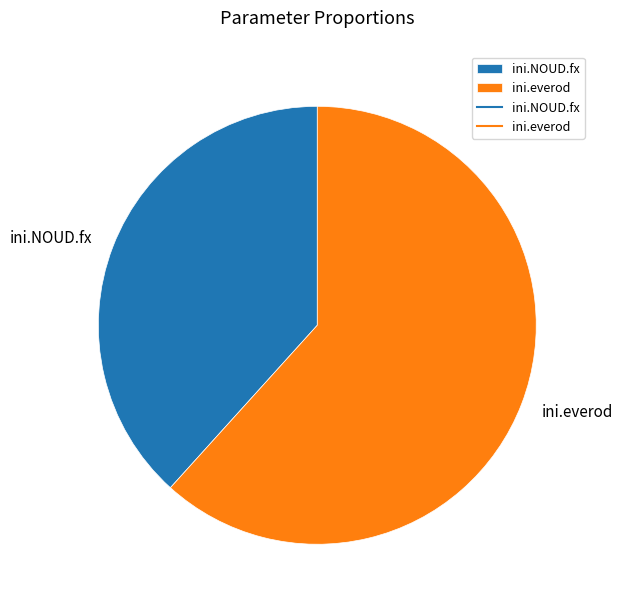

Does ini.NOUD.fx represent more than half of the total?

No